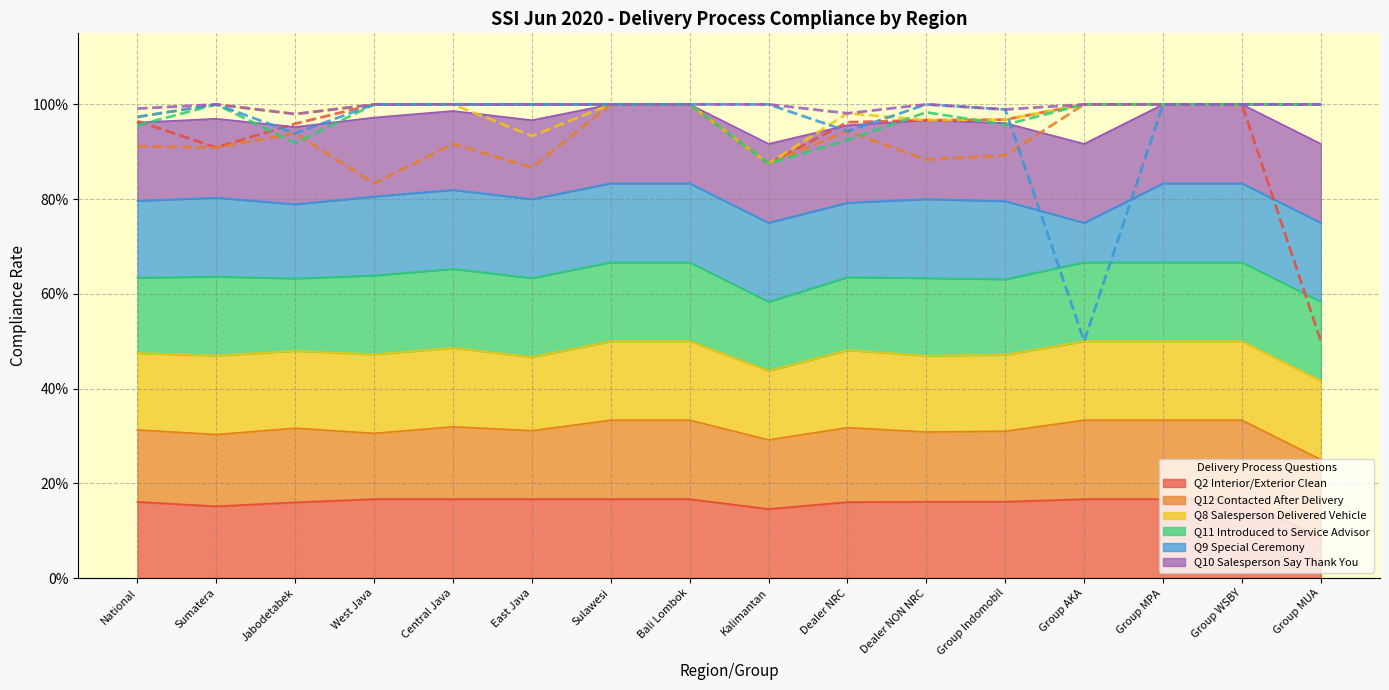

Does the chart display data point markers on the line(s)?

No